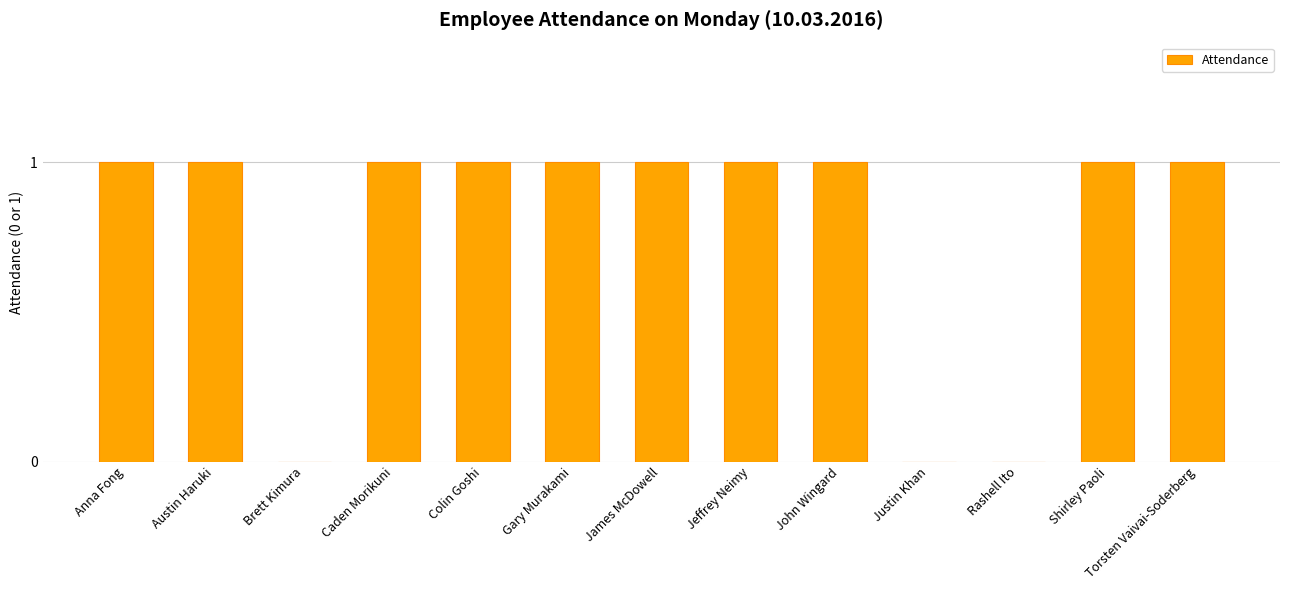

Are the bars horizontal?

No